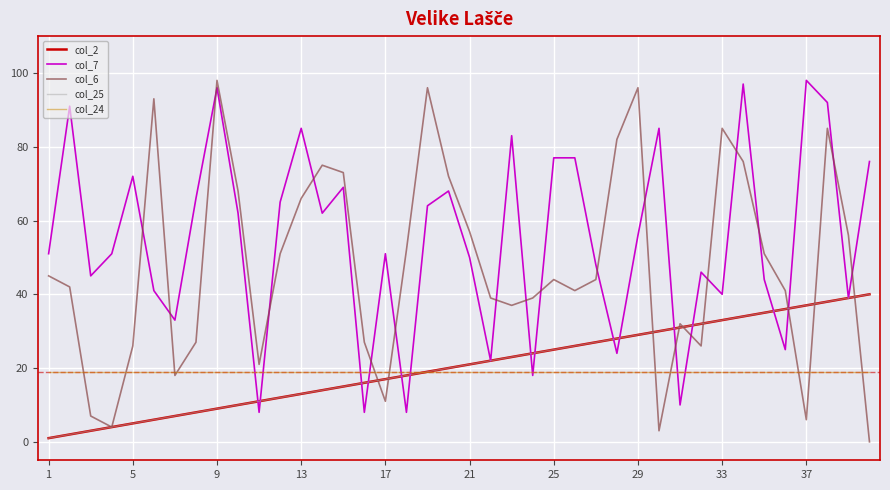

Does the chart display data point markers on the line(s)?

No